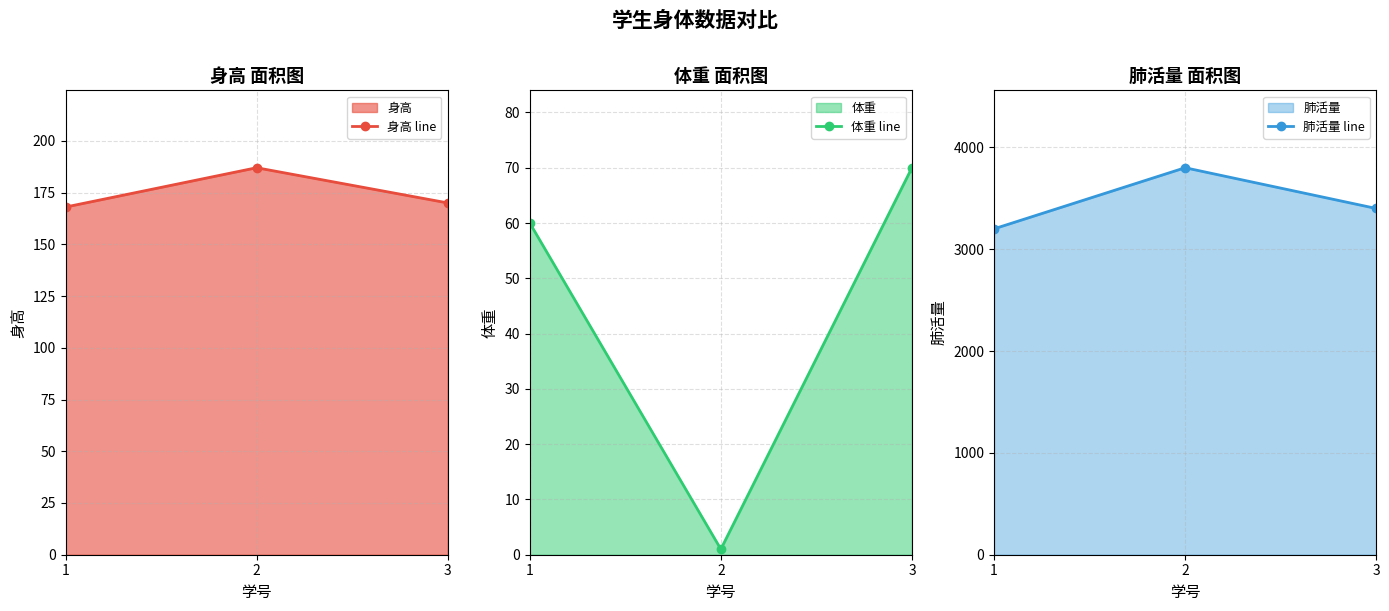

What is the sum of the 肺活量 line values at 2 and 3?

7200